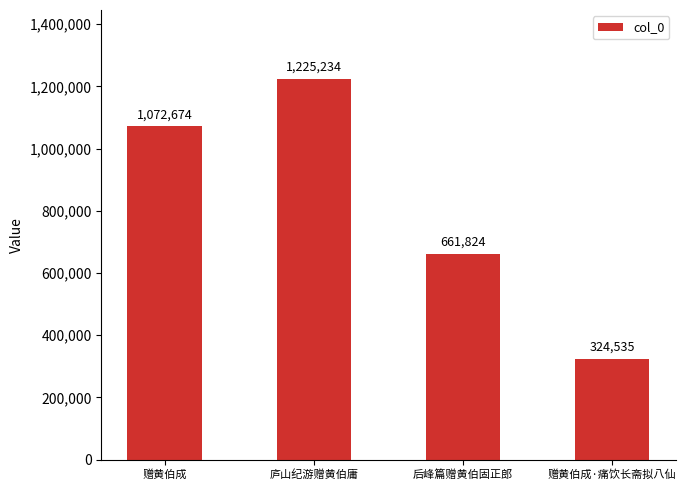

Reading left to right, what are all the values shown in this chart?

赠黄伯成=1072674	庐山纪游赠黄伯庸=1225234	后峰篇赠黄伯固正郎=661824	赠黄伯成·痛饮长斋拟八仙=324535